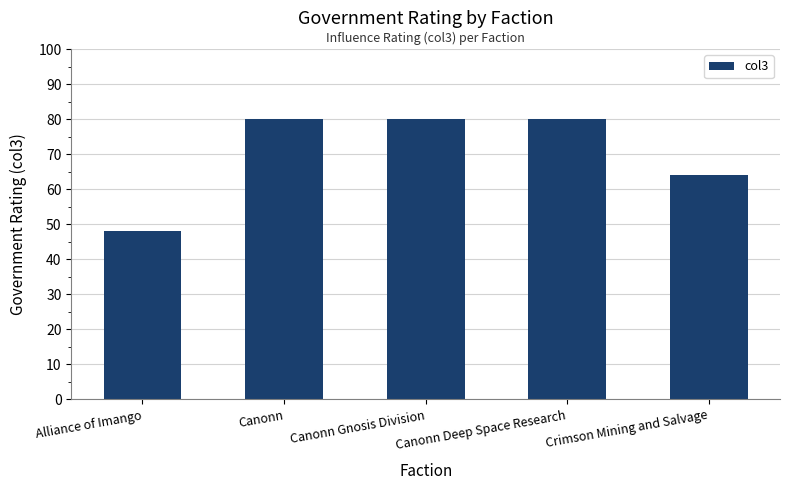

What is the label of the 5th bar from the right?

Alliance of Imango